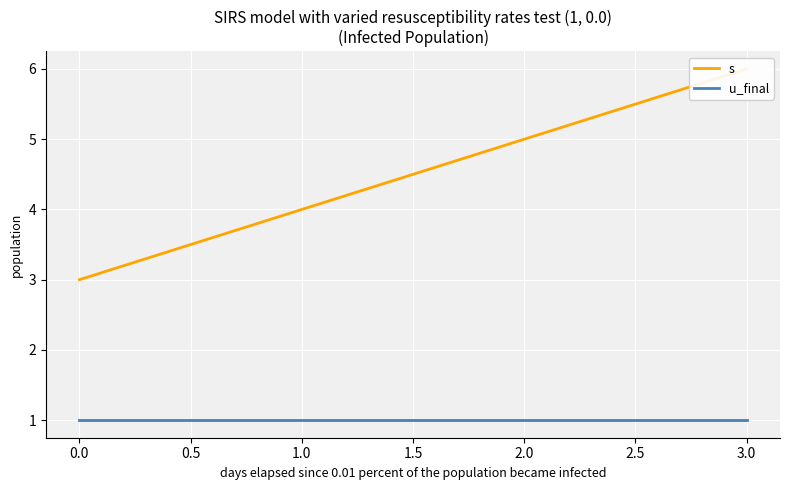

True or false: s and u_final cross at least once.

False